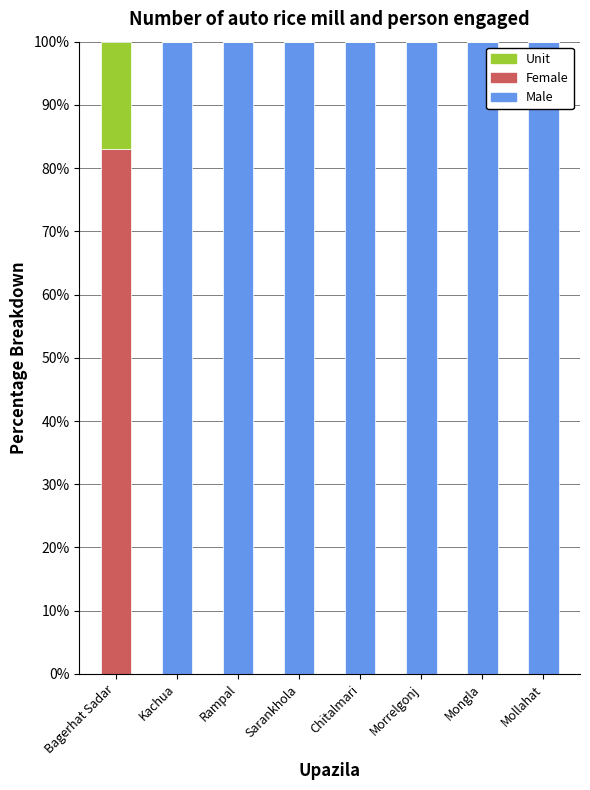

What is the maximum value for Male?

100.0